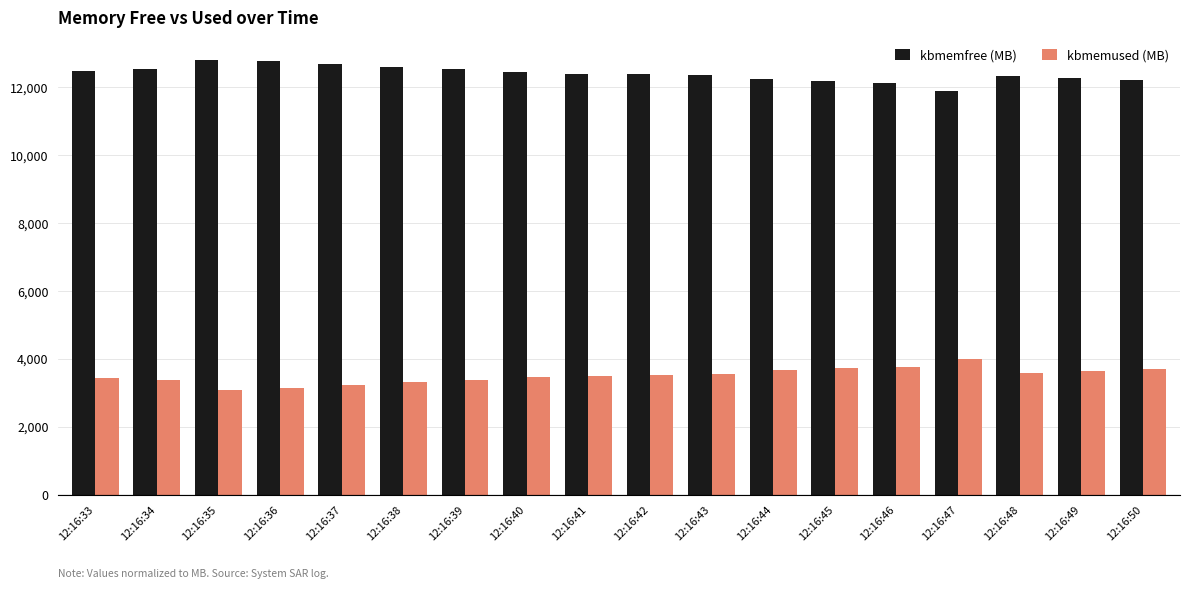

True or false: kbmemused (MB) has a value of 1746.5 at 12:16:33.

False